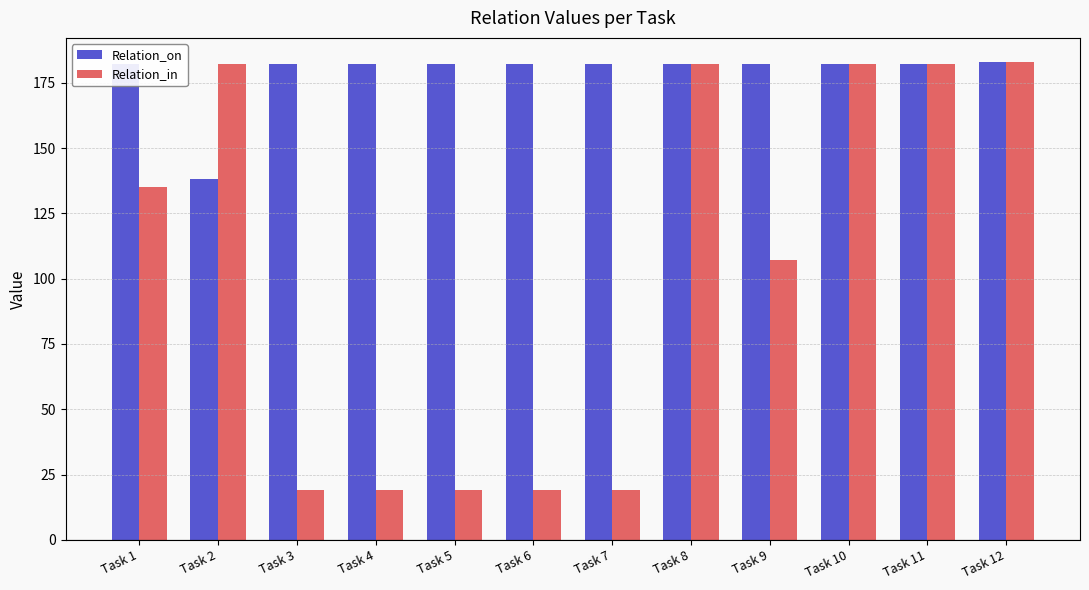

What is the average value of the Relation_on series?

178